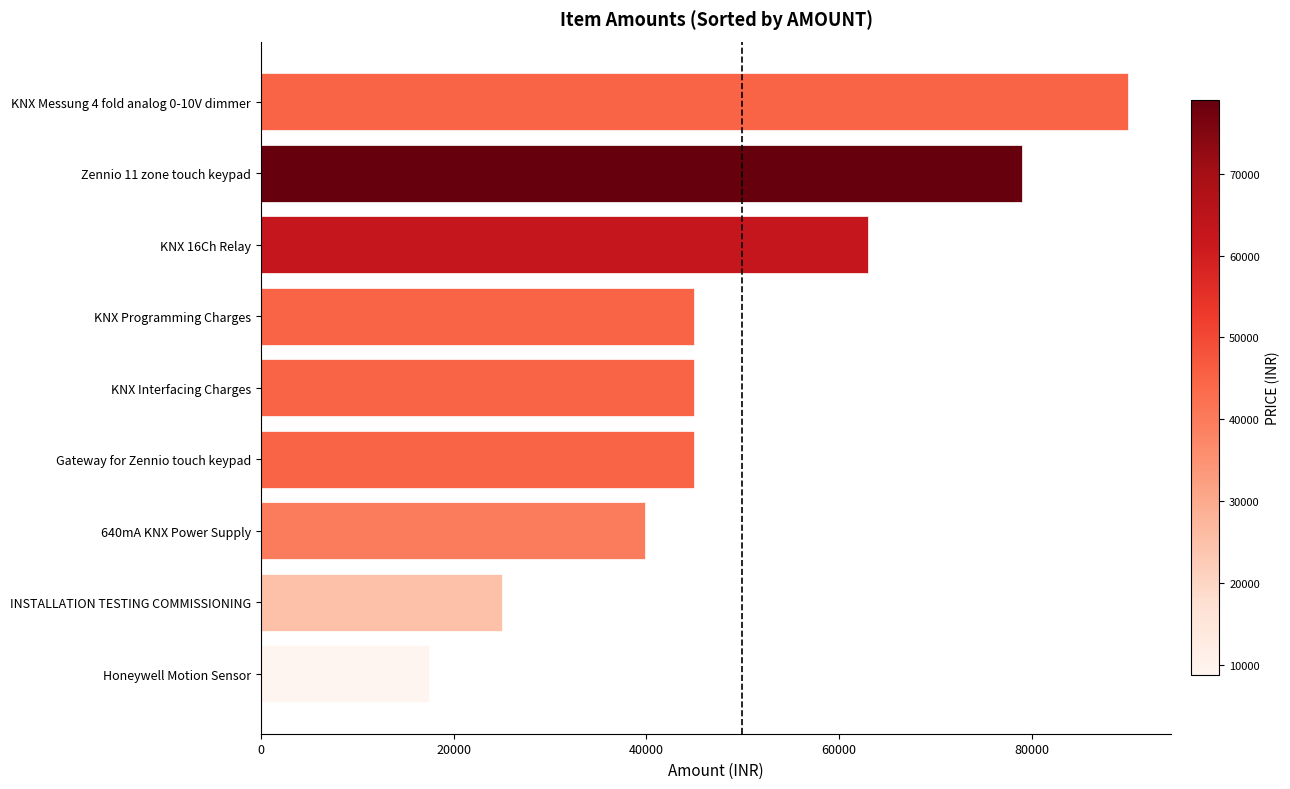

Which has a higher value, KNX Messung 4 fold analog 0-10V dimmer or KNX Programming Charges?

KNX Messung 4 fold analog 0-10V dimmer